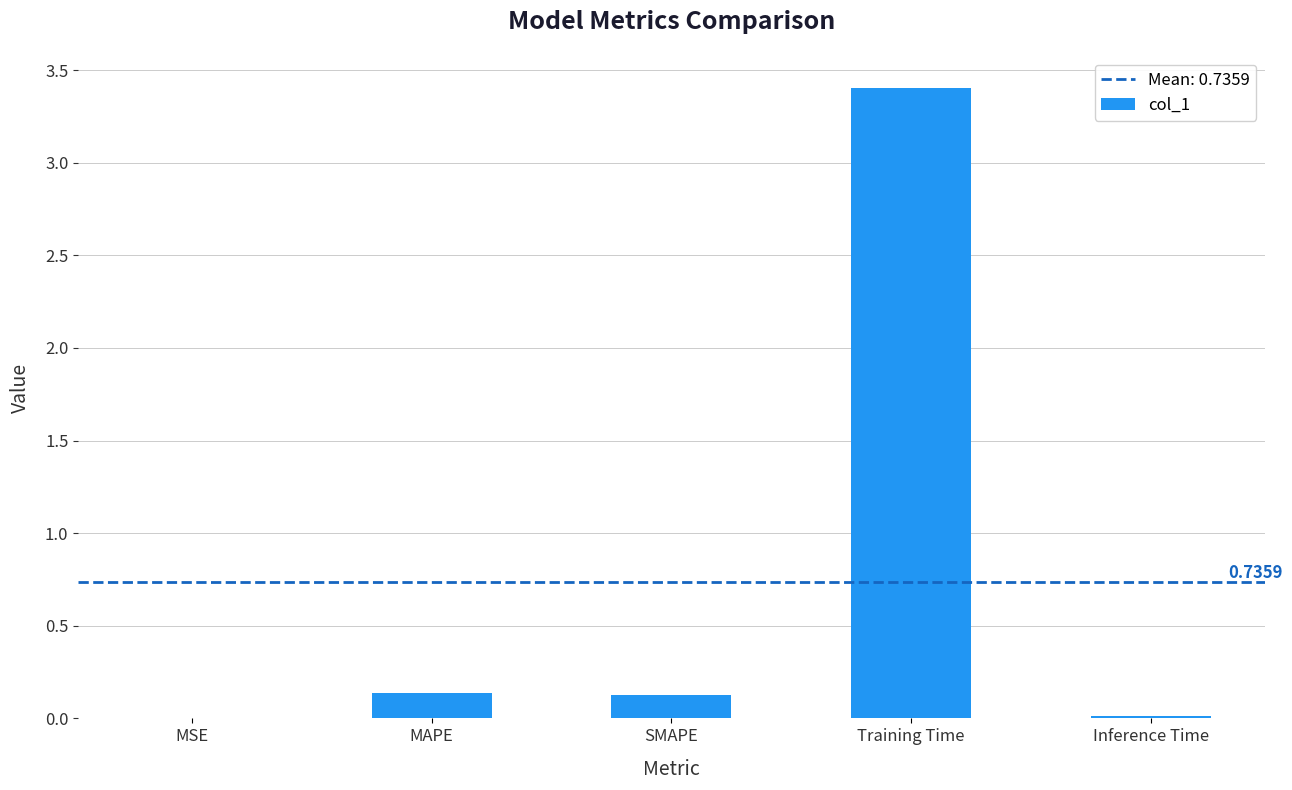

What is the change in value from MSE to SMAPE?

+0.1